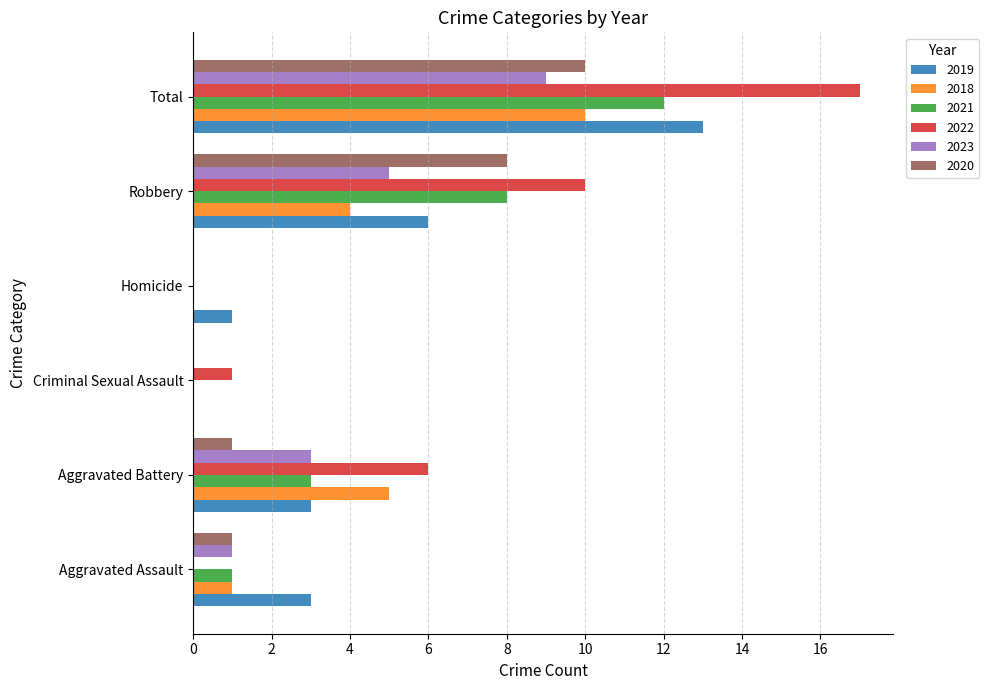

Between Aggravated Battery and Robbery, which series saw the biggest shift?

2020